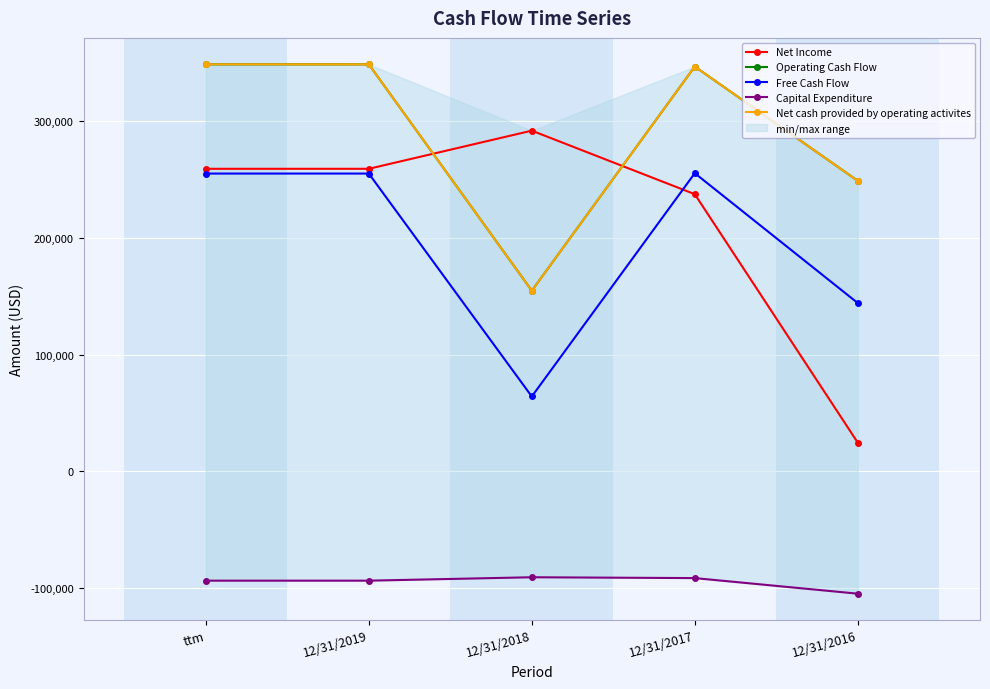

Rank the series at 12/31/2019 from lowest to highest value.

Capital Expenditure, Free Cash Flow, Net Income, Operating Cash Flow, Net cash provided by operating activites